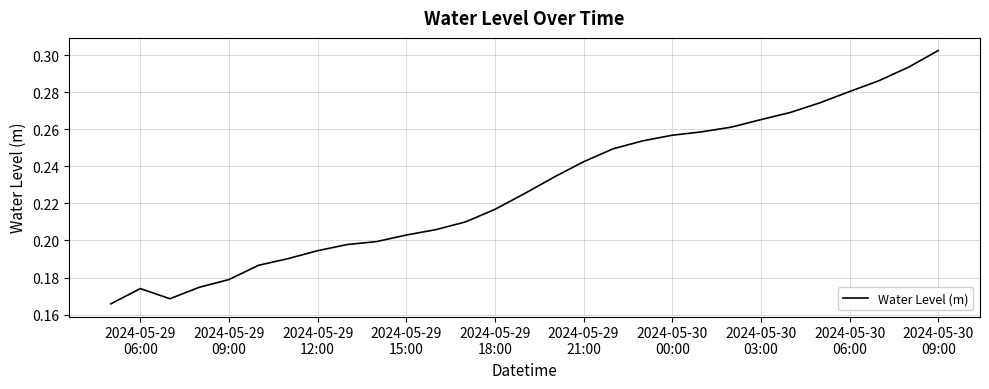

What is the average value?

0.2